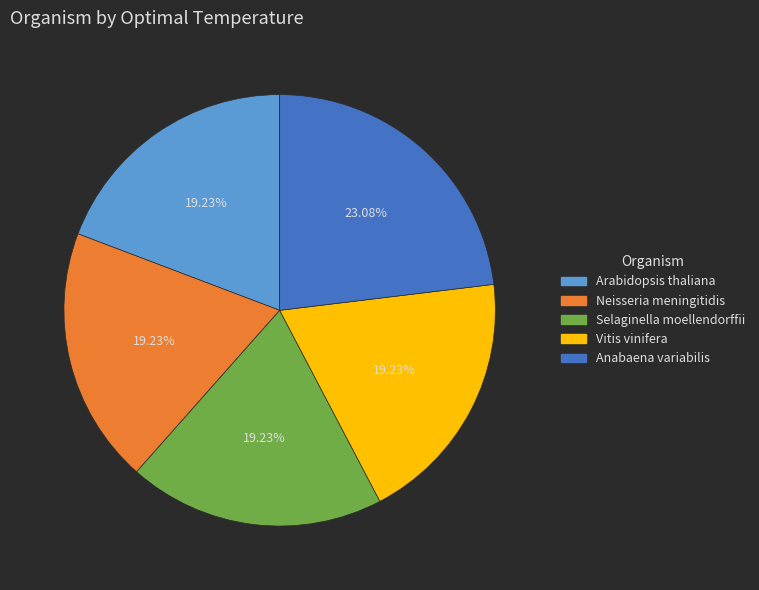

To the nearest percent, what is the combined percentage of Anabaena variabilis and Arabidopsis thaliana?

42%